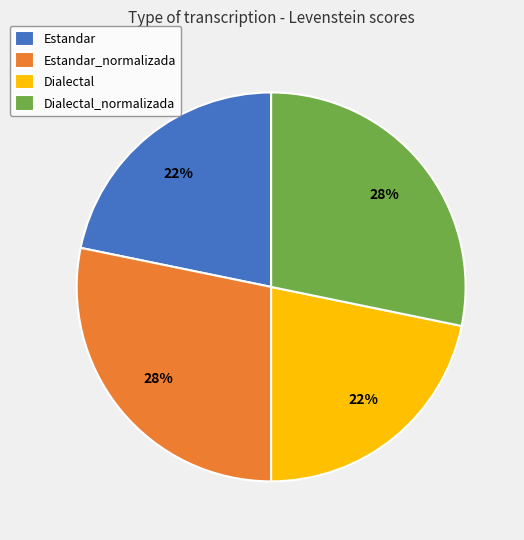

What is the ratio of the value at Estandar to the value at Estandar_normalizada?

0.8